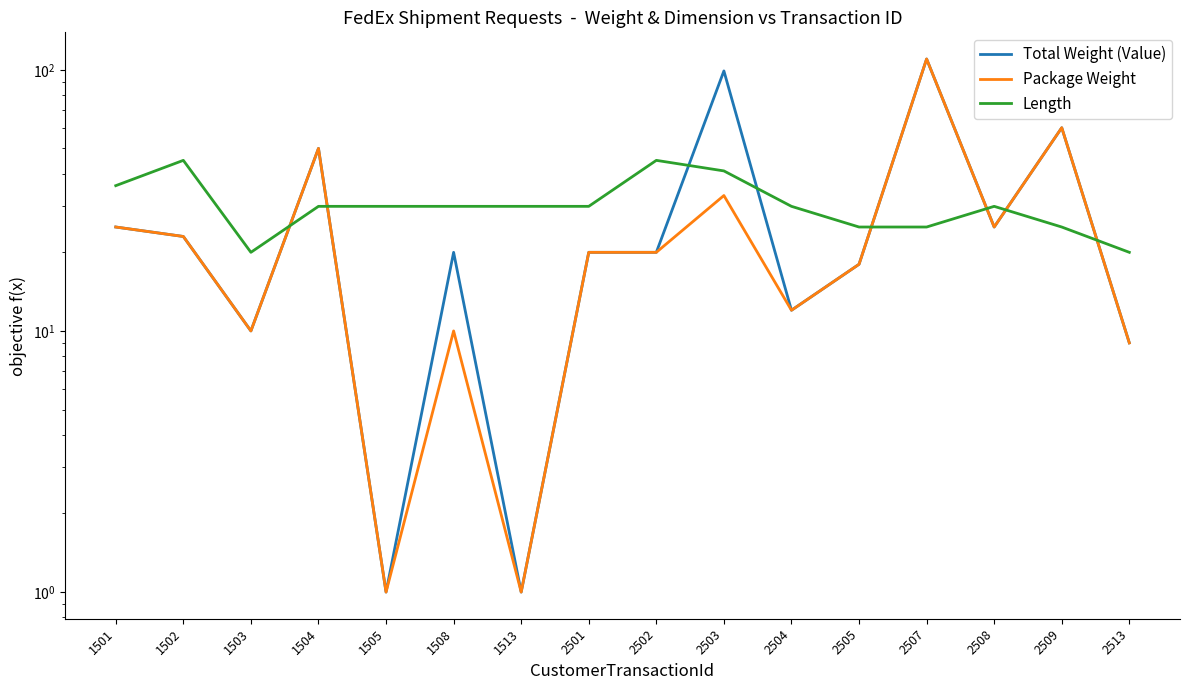

At which category does Length reach its first local valley?

1503